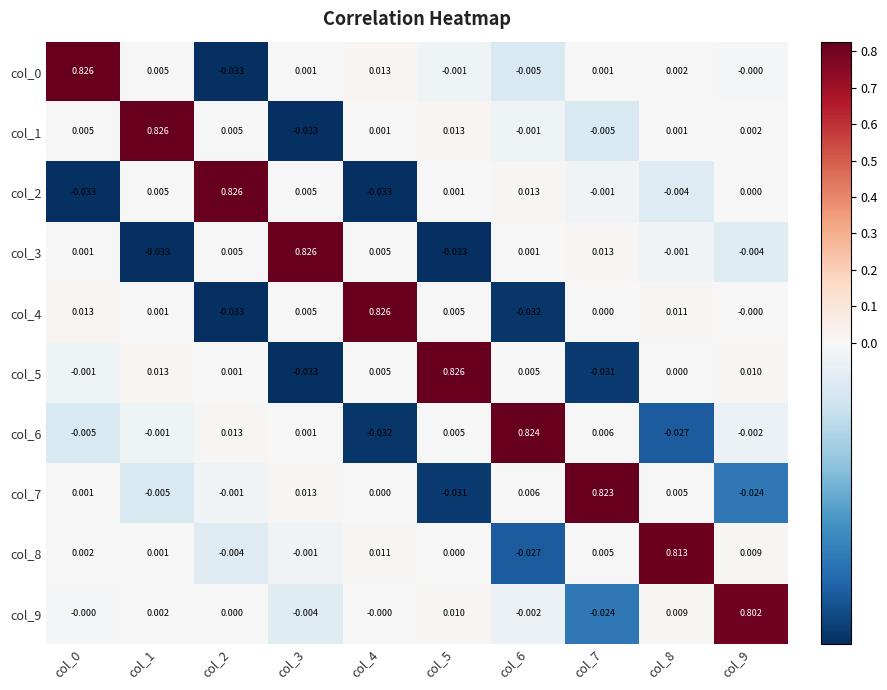

Is the value of col_5 at col_6 greater than the value of col_0 at col_5?

Yes